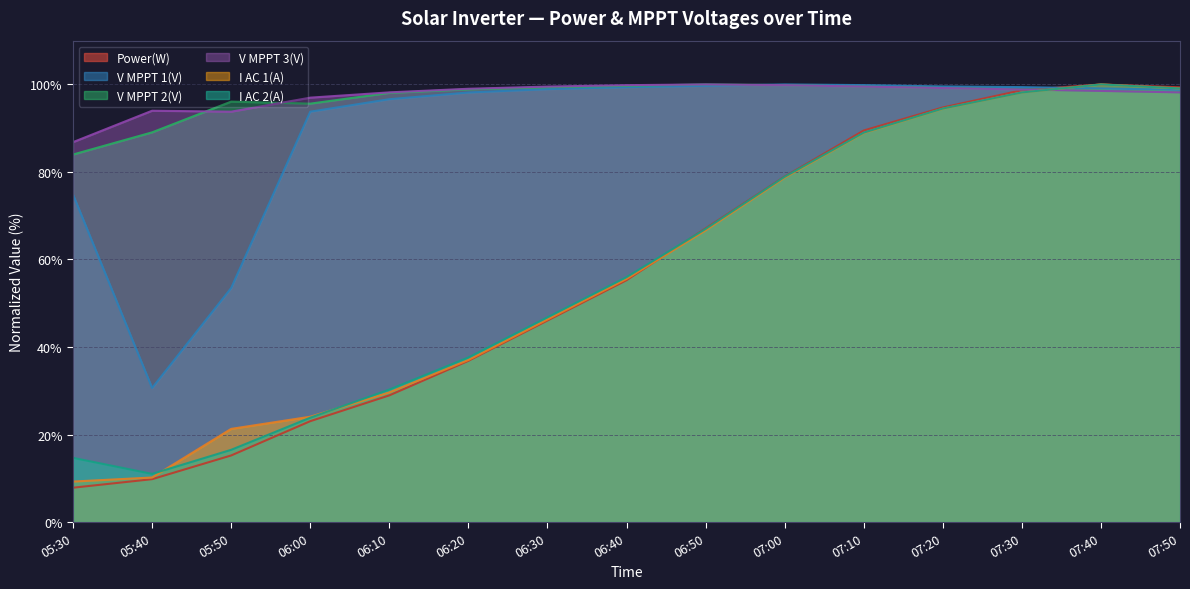

What is the total value across all series at 07:30?

592.1